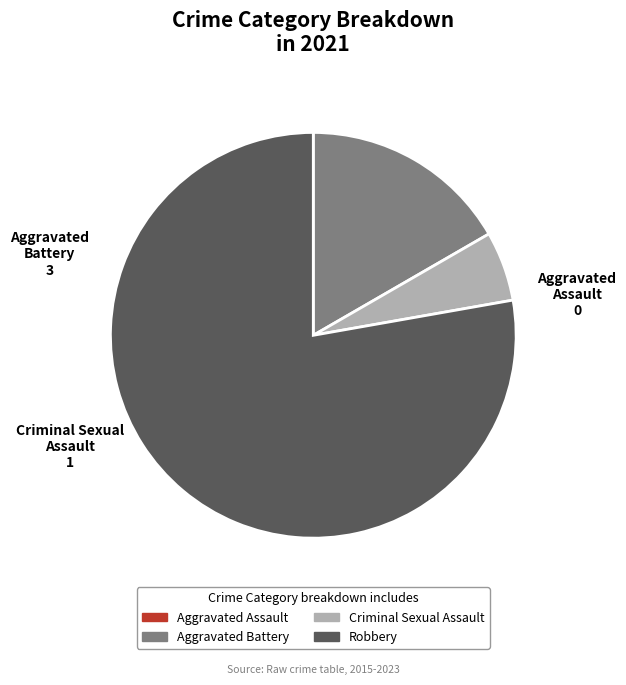

Is there a majority slice in this chart?

Yes